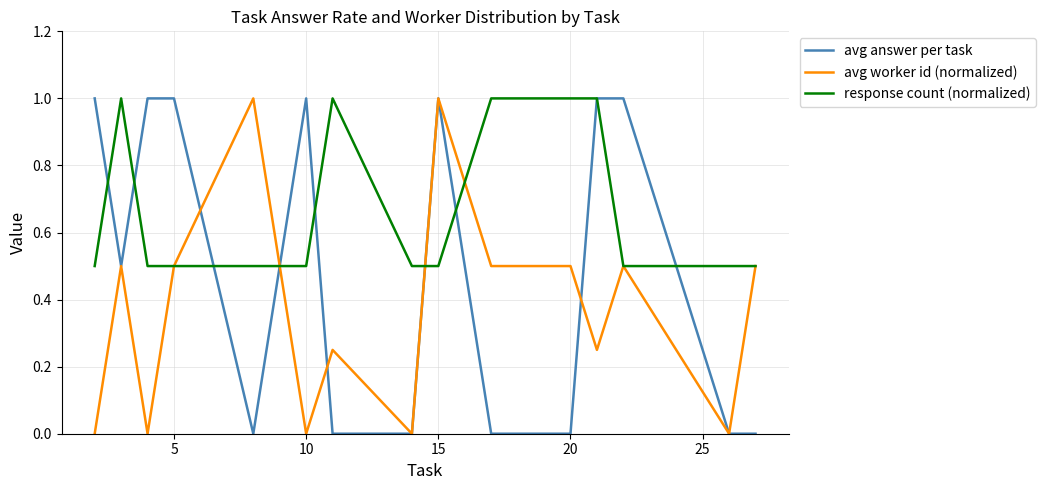

What is the greatest value displayed?

1.0